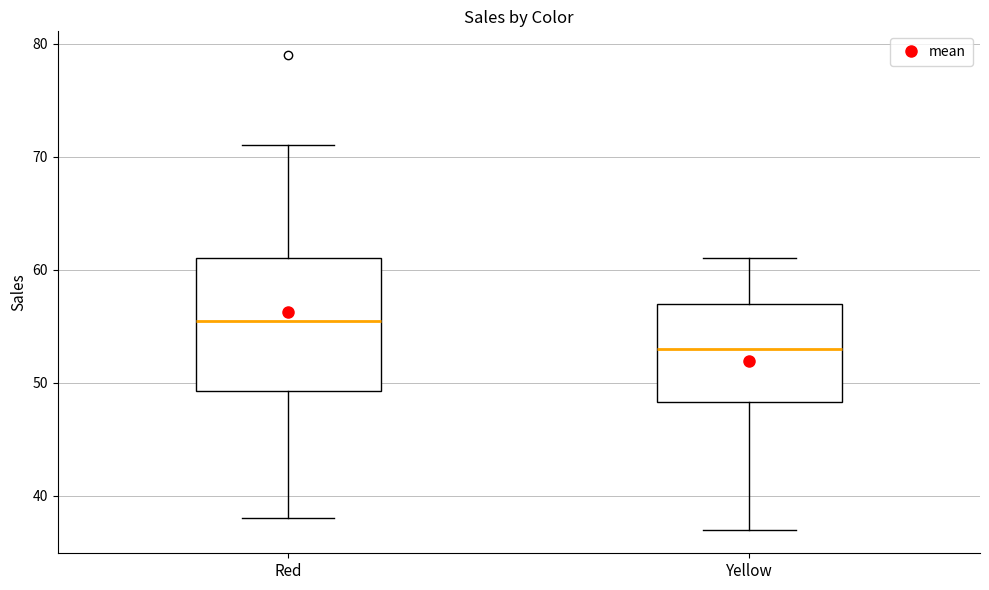

Which box's median line is the highest?

Red